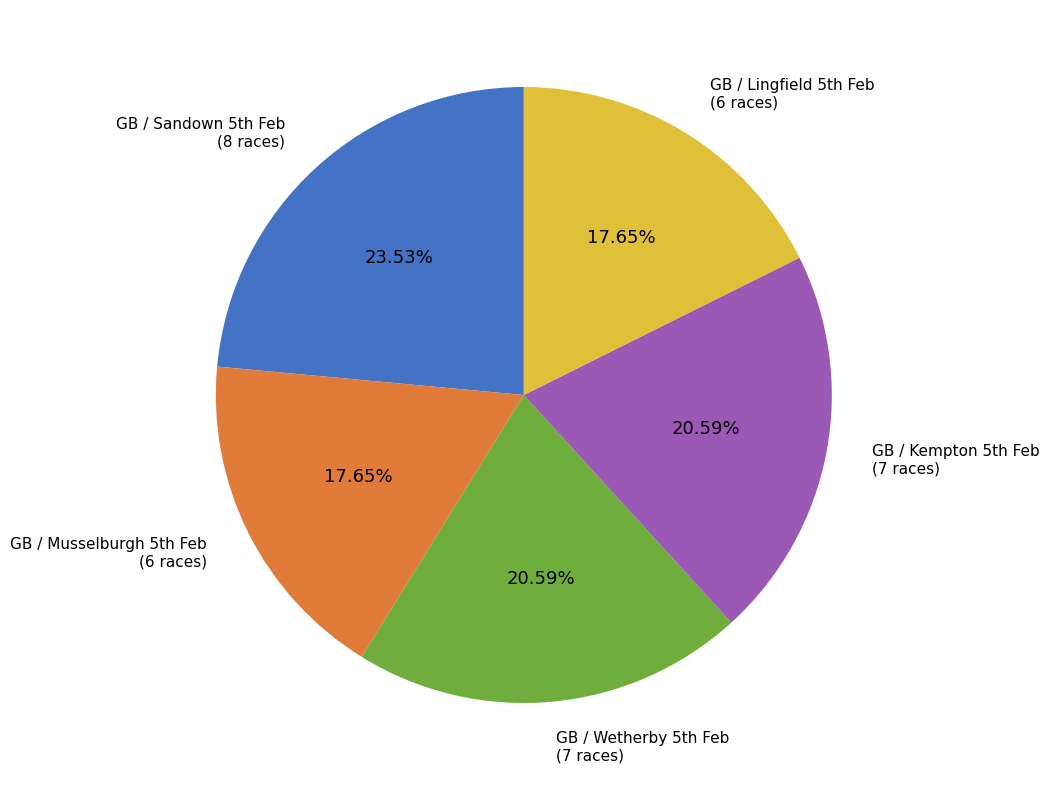

Does any single category account for the majority?

No